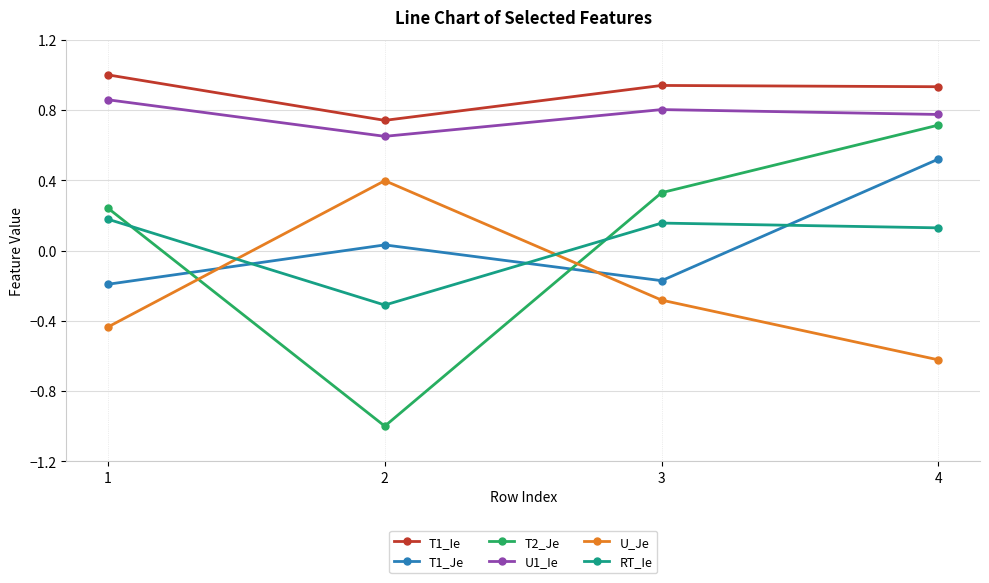

True or false: RT_Ie and T1_Ie intersect in this chart.

False